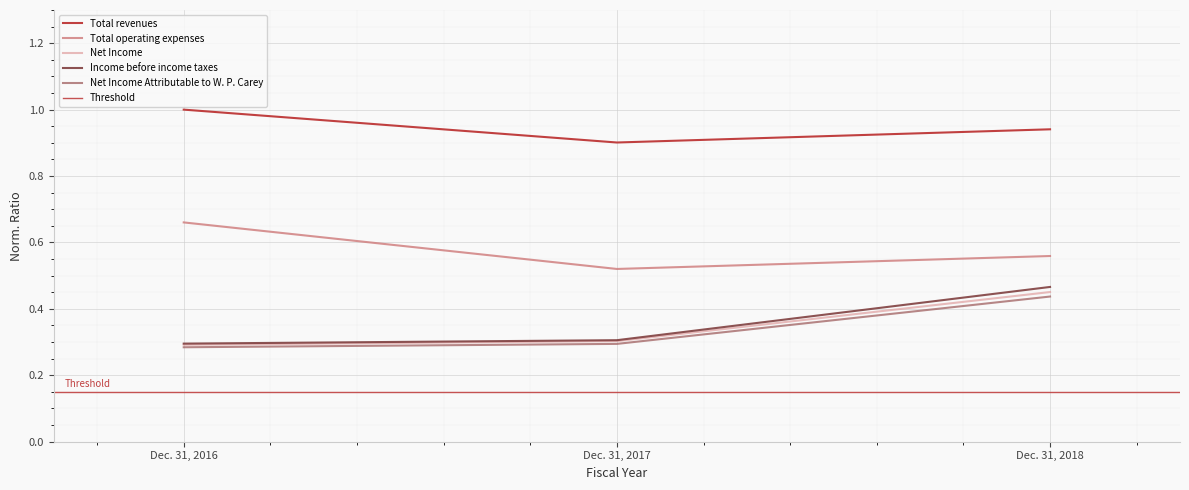

True or false: Net Income Attributable to W. P. Carey has a value of 0.3 at Dec. 31, 2017.

True